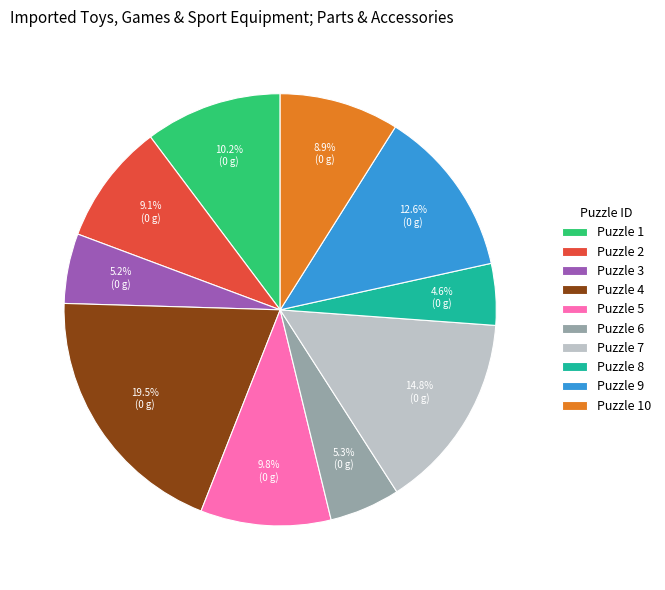

Count the number of slices in the pie.

10